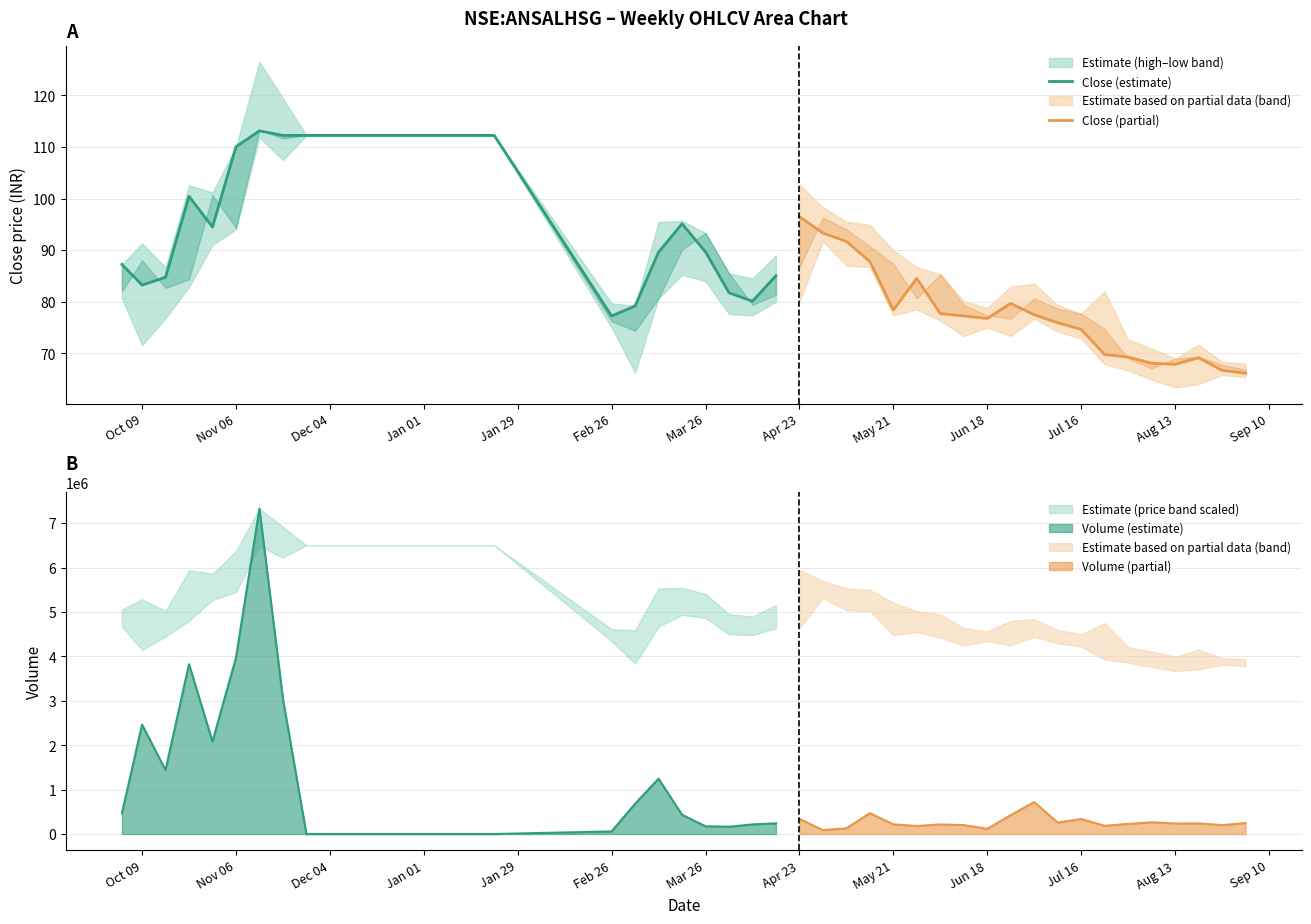

What is the sum of all Close (partial) values?

1548.2